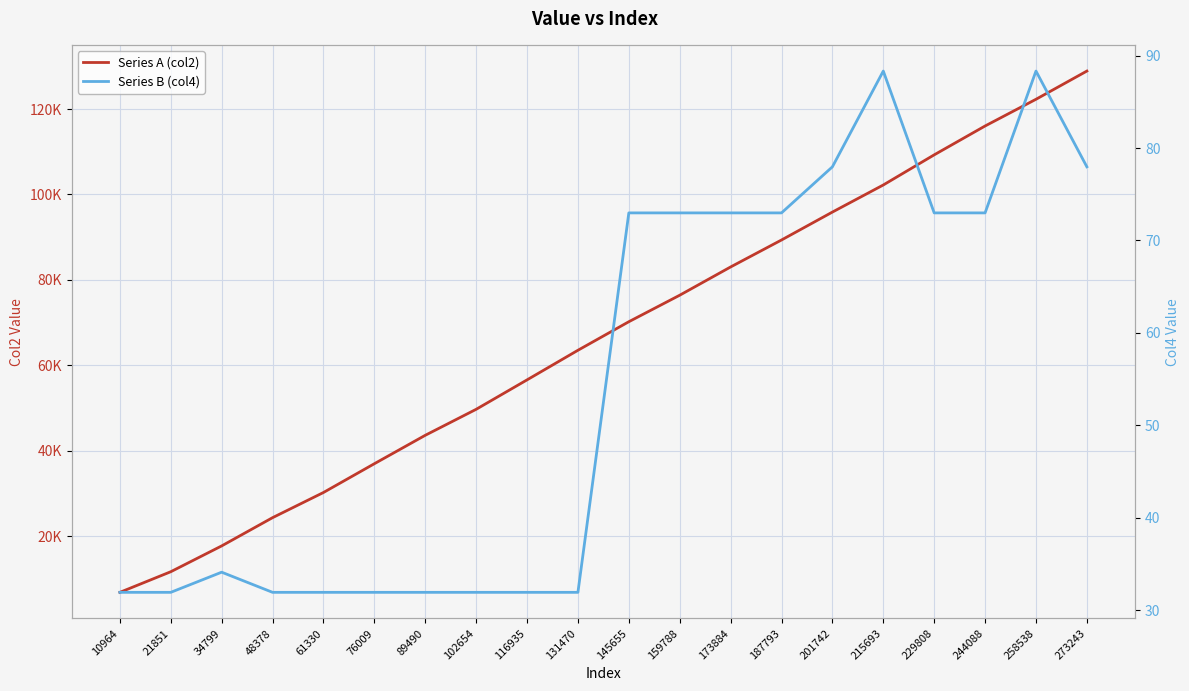

What is the sum of the Series B (col4) values at 187793 and 244088?

146.0